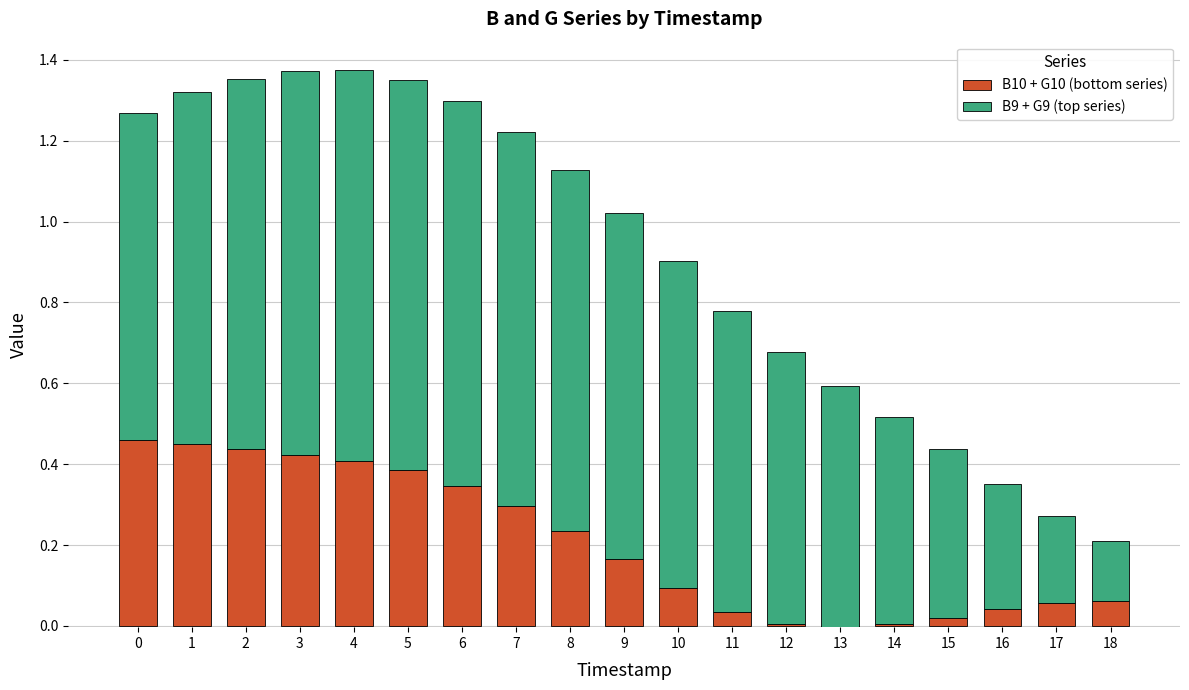

What is the sum of all B10 + G10 (bottom series) values?

3.9